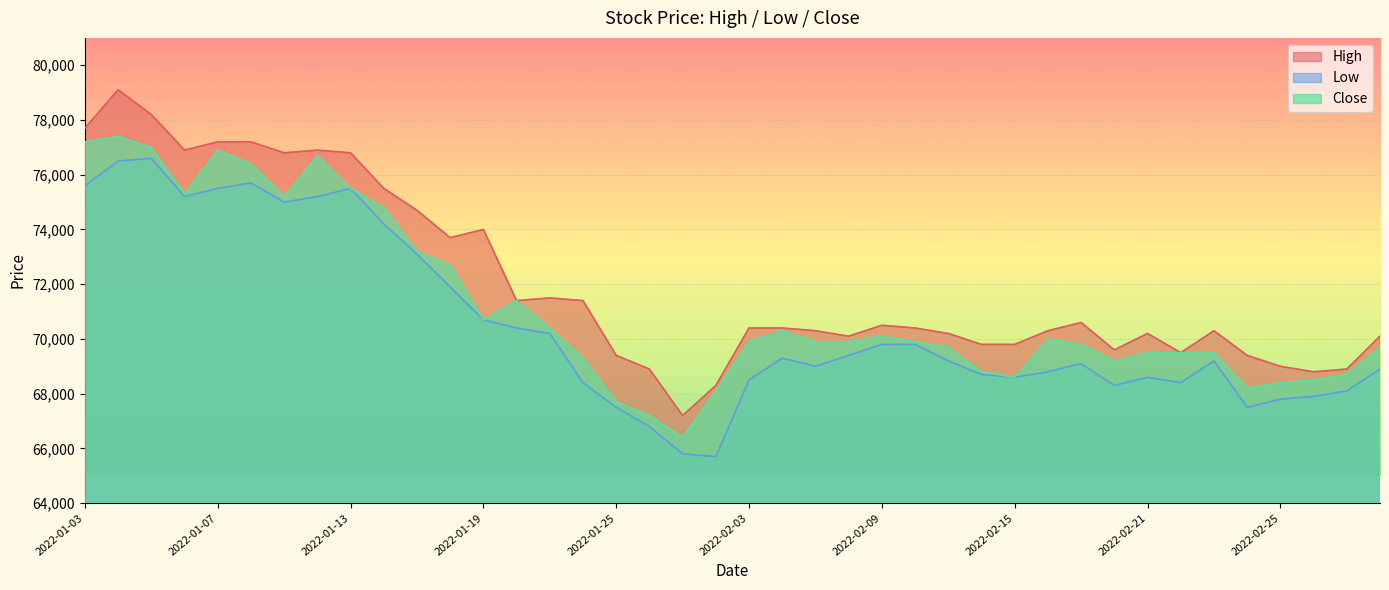

True or false: Low and High cross at least once.

False